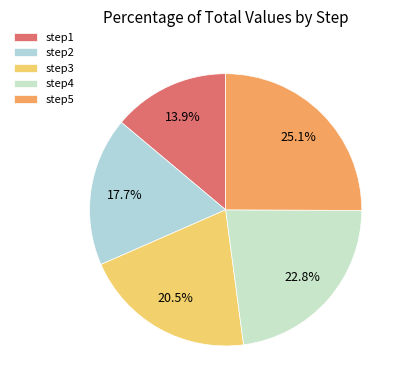

What is the largest slice in the pie chart?

step5